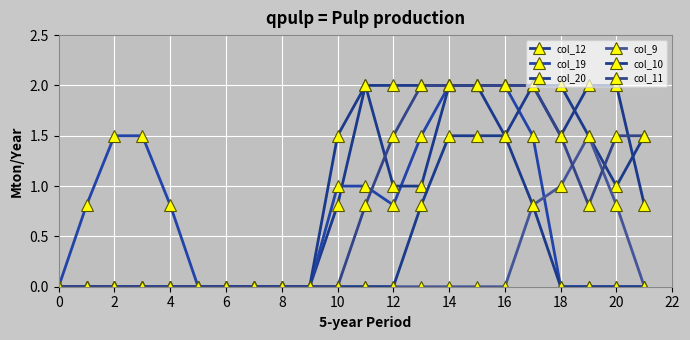

List the series in order of their peak value, lowest first.

col_9, col_12, col_19, col_20, col_10, col_11